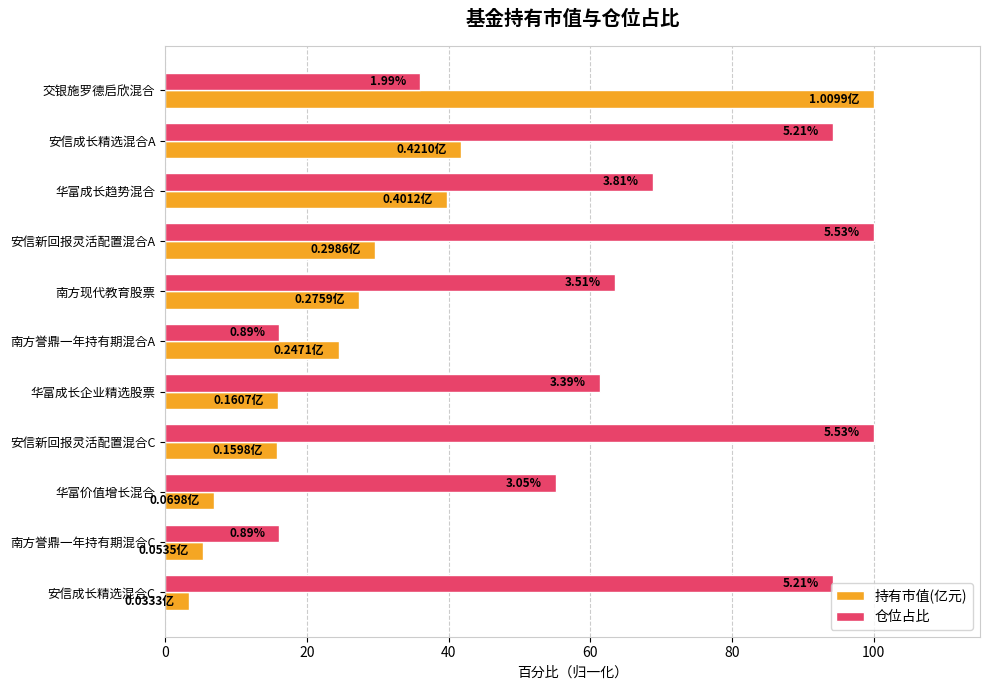

At which category does the chart reach its minimum across all series?

安信成长精选混合C